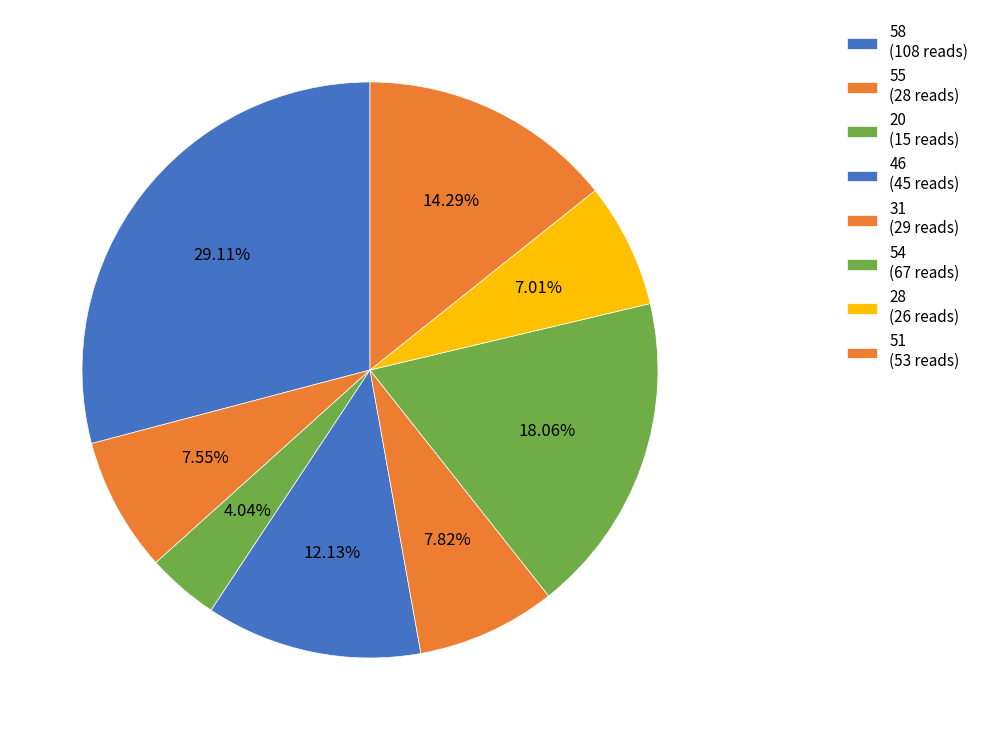

Is there any slice that represents more than half of the pie?

No